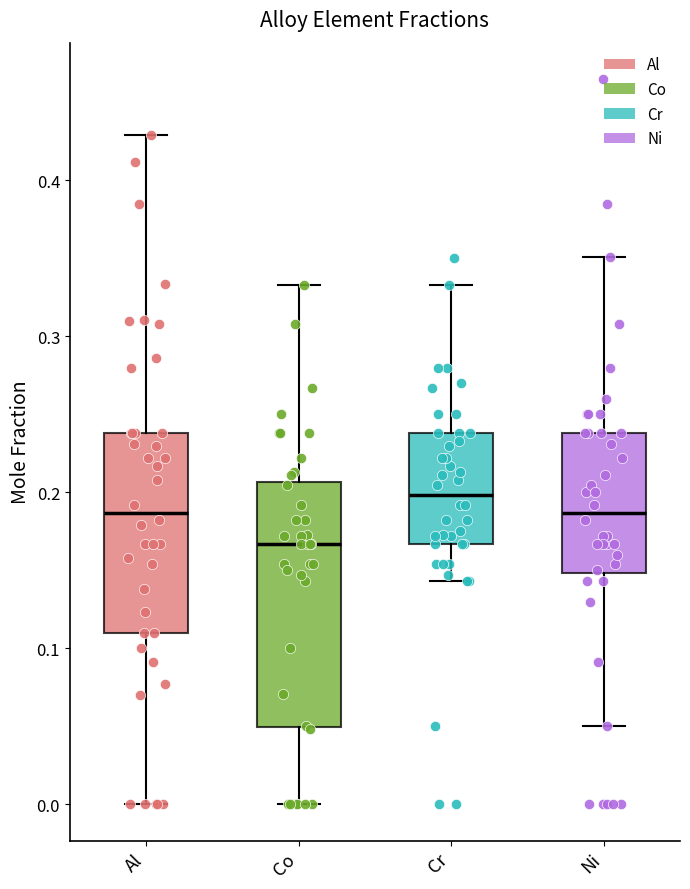

Which box's median line is the highest?

Cr